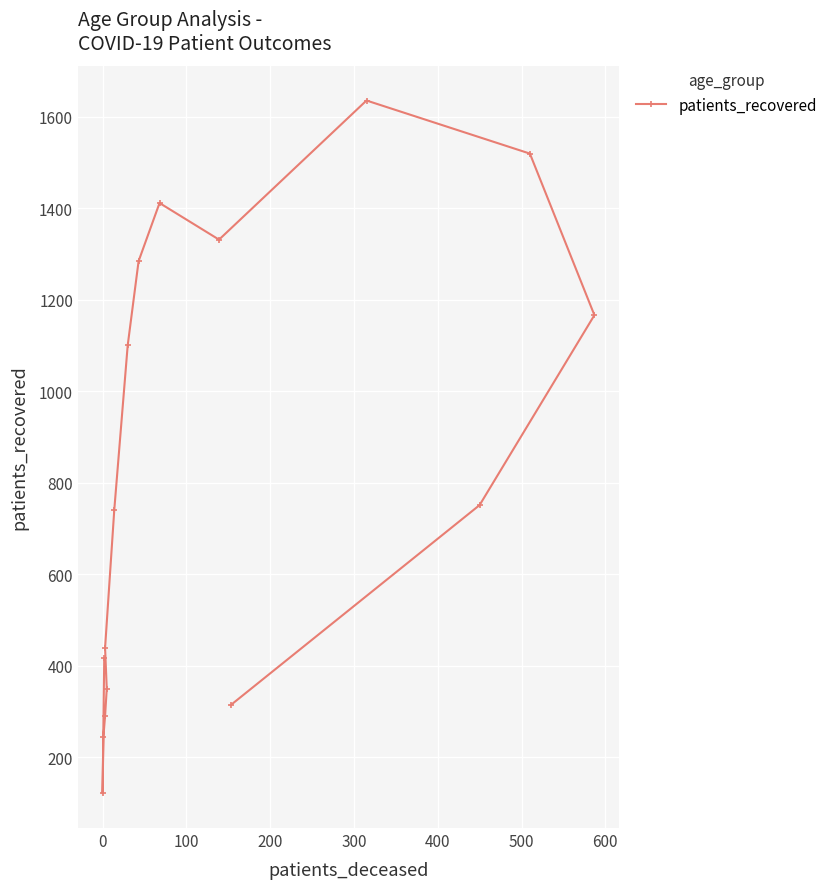

True or false: the data has more than 2 interior local peaks.

False